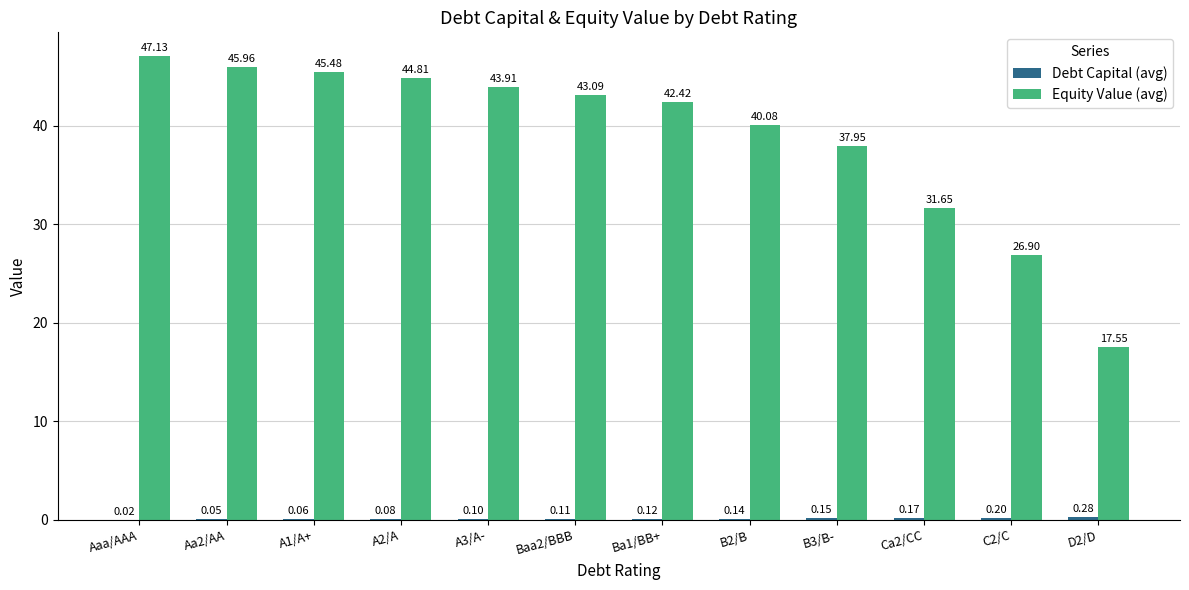

Which label corresponds to the largest value in the chart?

Aaa/AAA